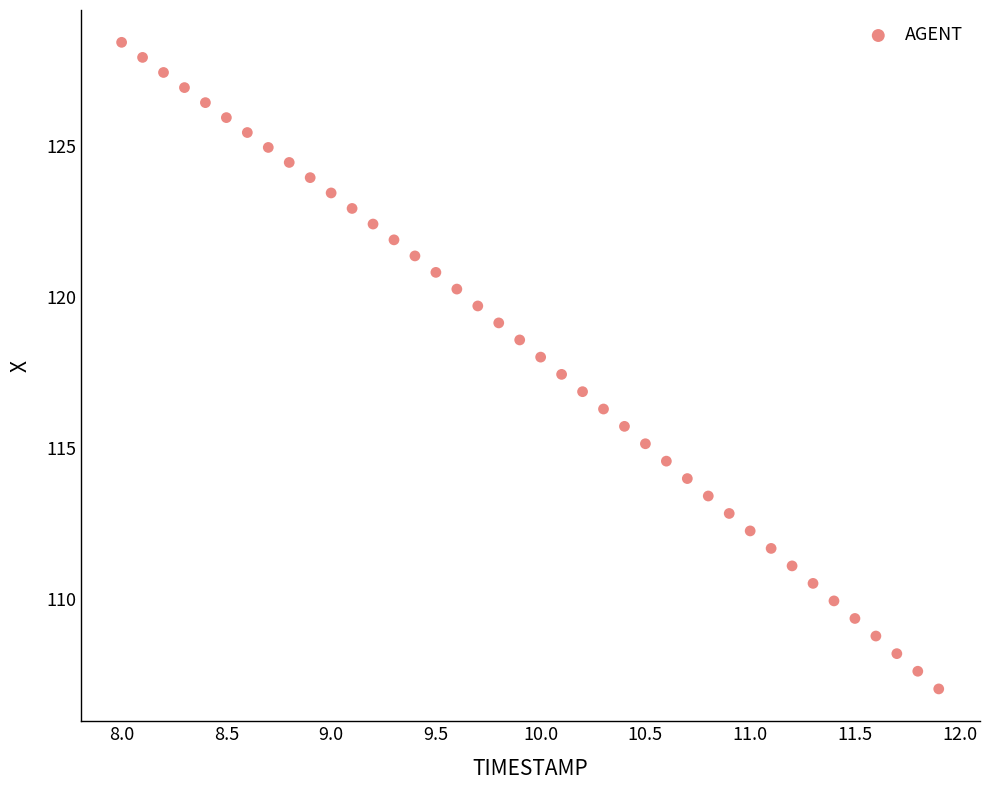

What is the range of X values (max minus min)?

3.9